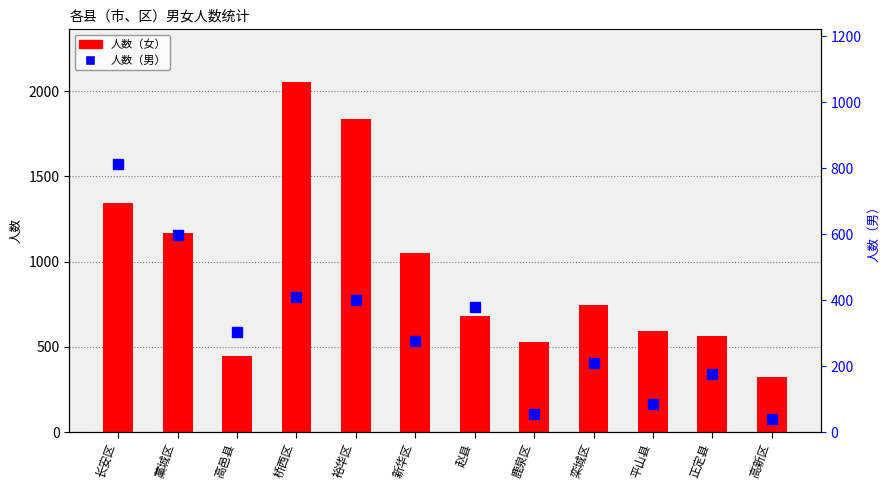

What is the total value across all series at 长安区?

2157